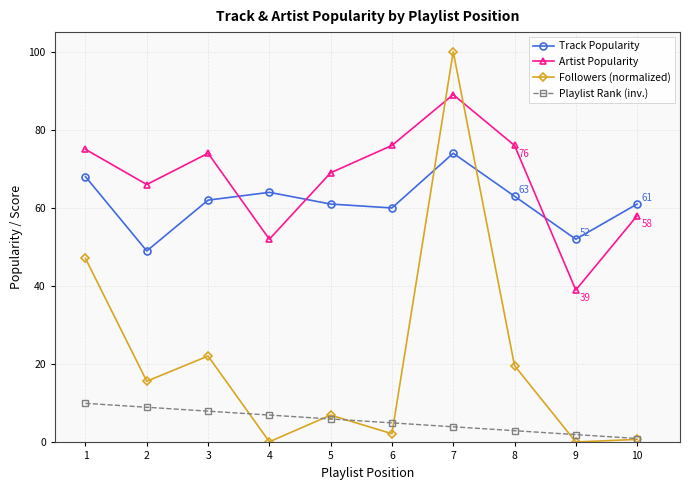

True or false: Track Popularity and Playlist Rank (inv.) cross at least once.

False